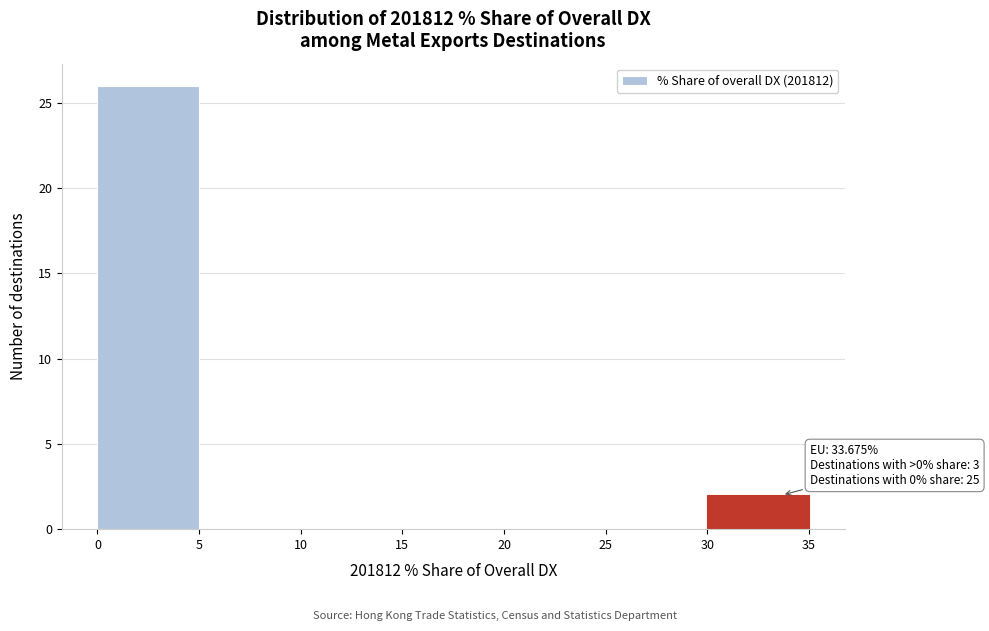

Over which range of the x-axis is the bar tallest?

0 to 5